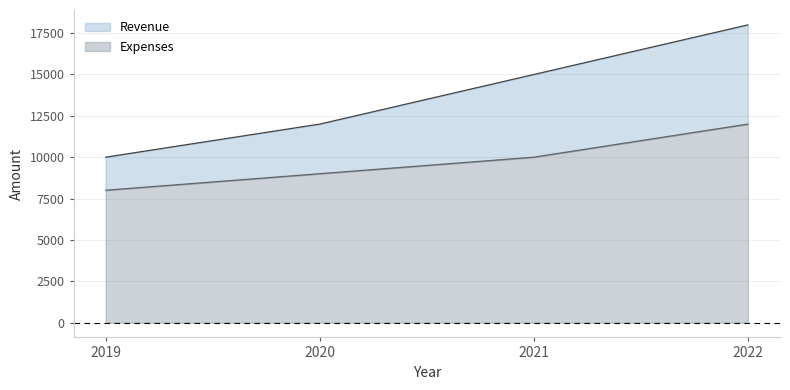

Is it true that Expenses equals 17574 at 2021?

False